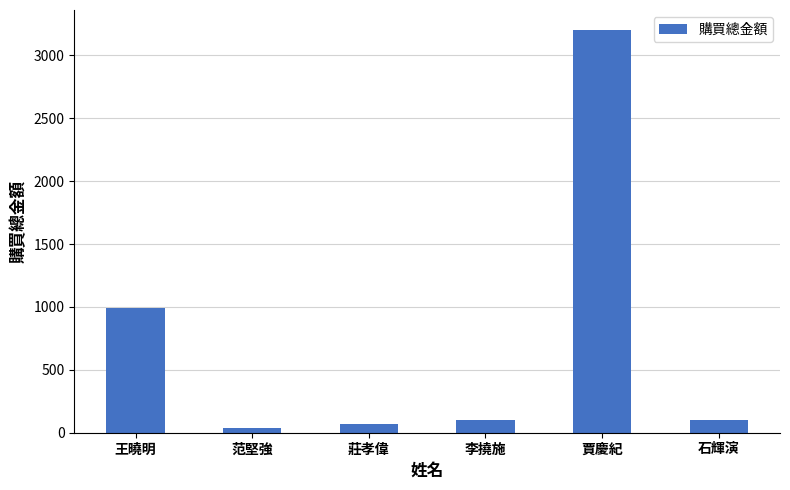

What is the sum of the values at 石輝演 and 賈慶紀?

3300